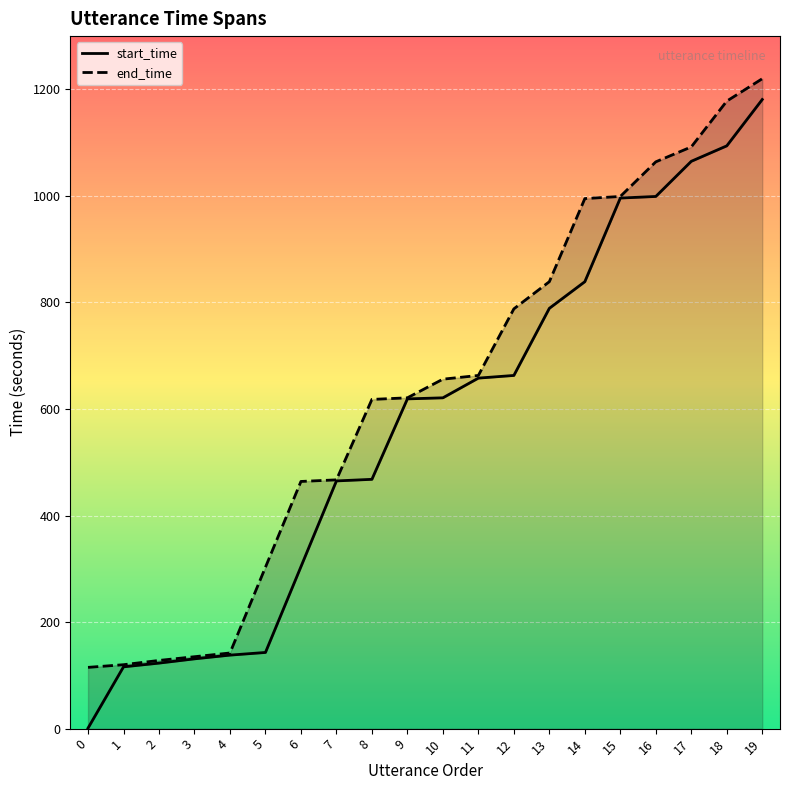

At which category is the sum across all series the highest?

19